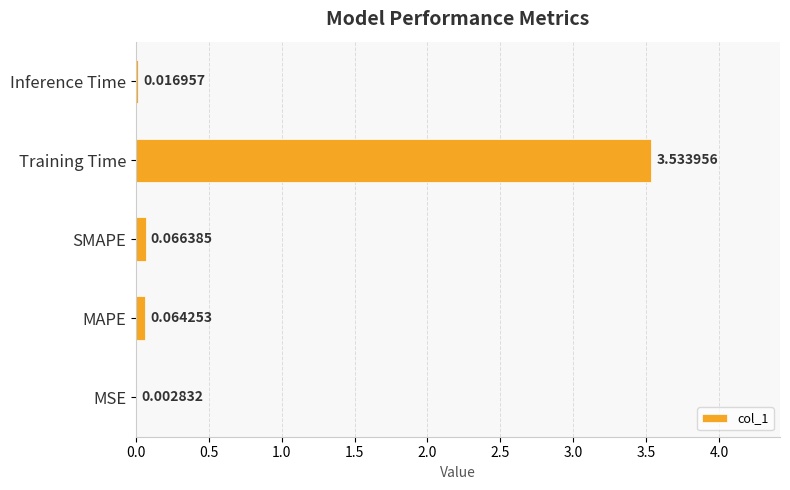

What is the change in value from MSE to SMAPE?

+0.1